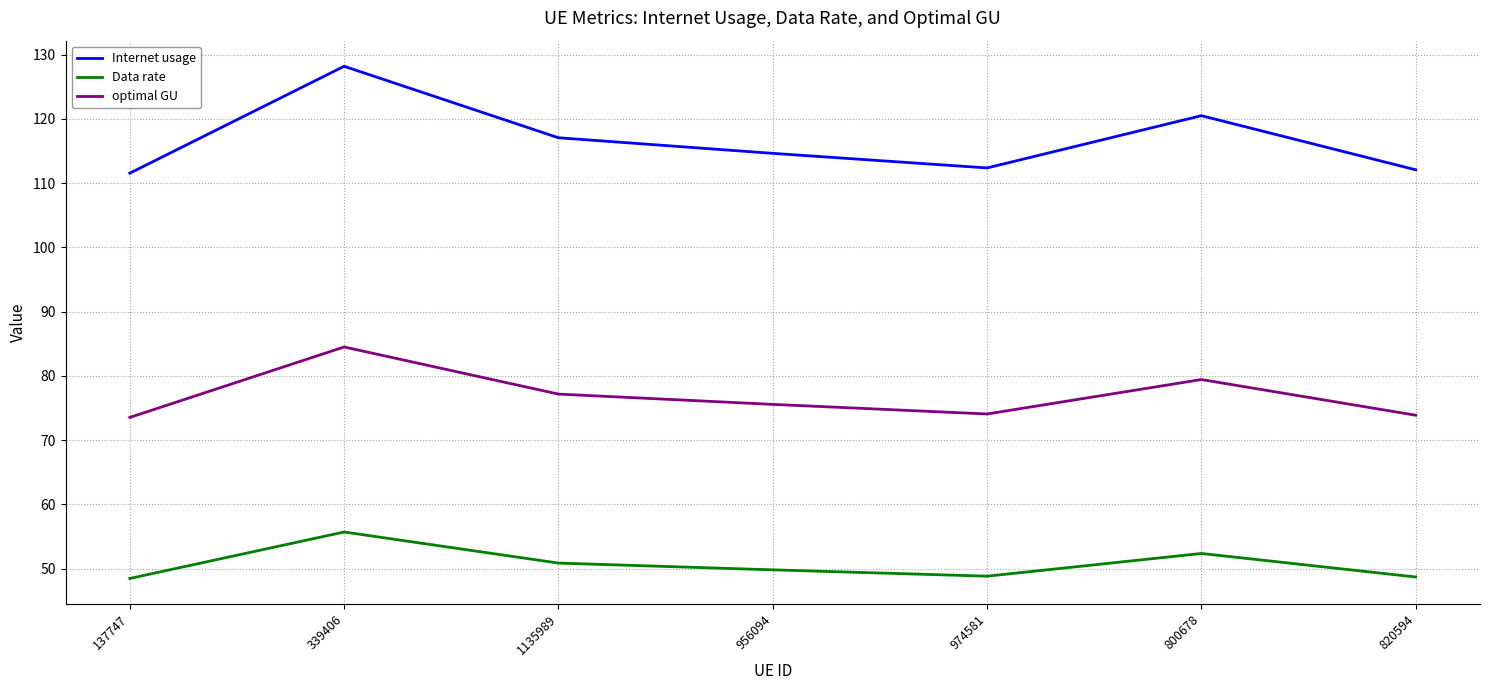

What is the difference between the Internet usage values at 956094 and 800678?

5.9